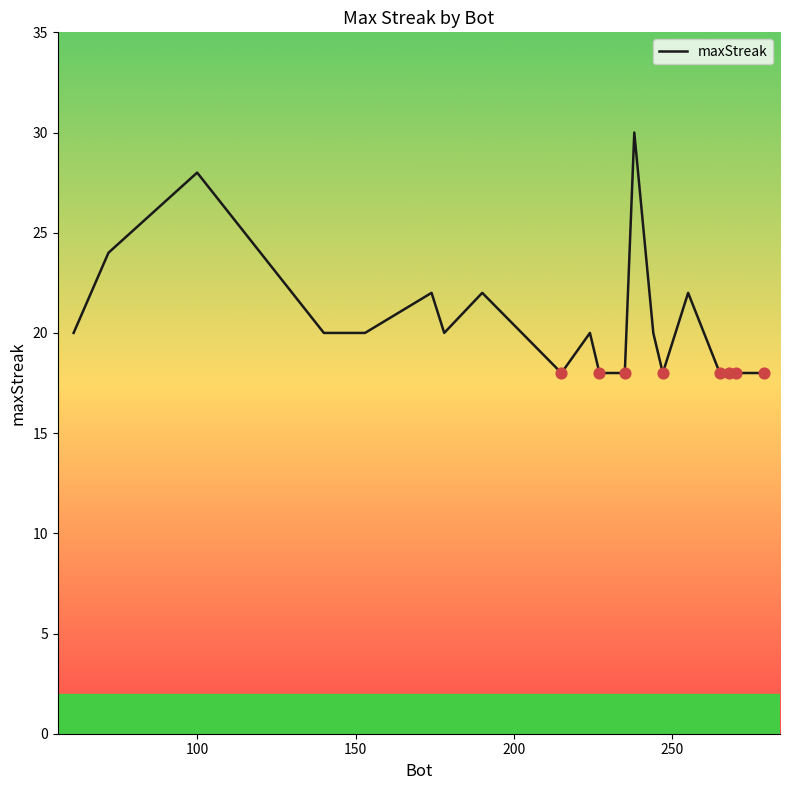

What is the minimum value shown in the chart?

18